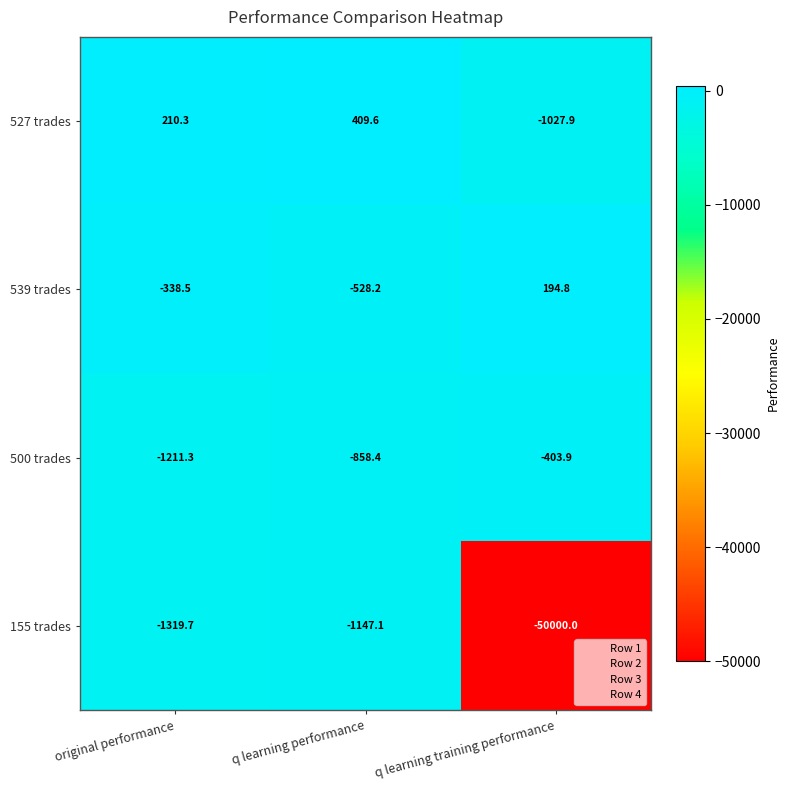

Reading right to left, list all the values displayed in this chart.

527 trades: -1027.9	409.6	210.3
539 trades: 194.8	-528.2	-338.5
500 trades: -403.9	-858.4	-1211.3
155 trades: -50000.0	-1147.1	-1319.7